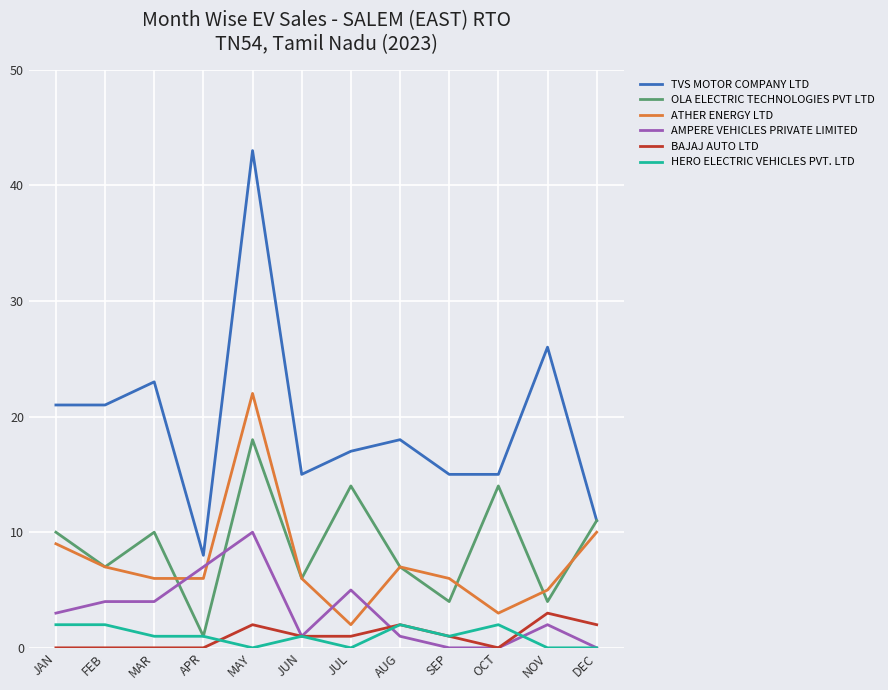

The value of AMPERE VEHICLES PRIVATE LIMITED at JUL is 8. True or false?

False